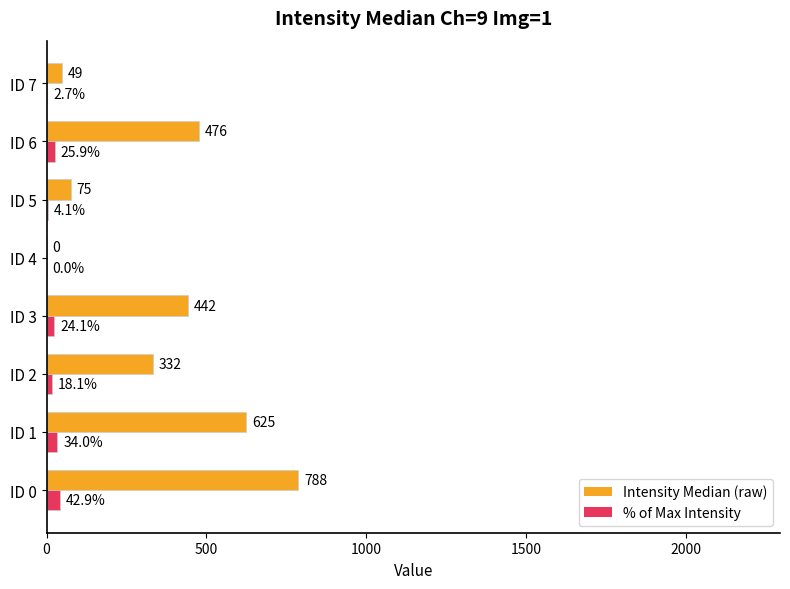

What is the sum of all Intensity Median (raw) values?

2787.5